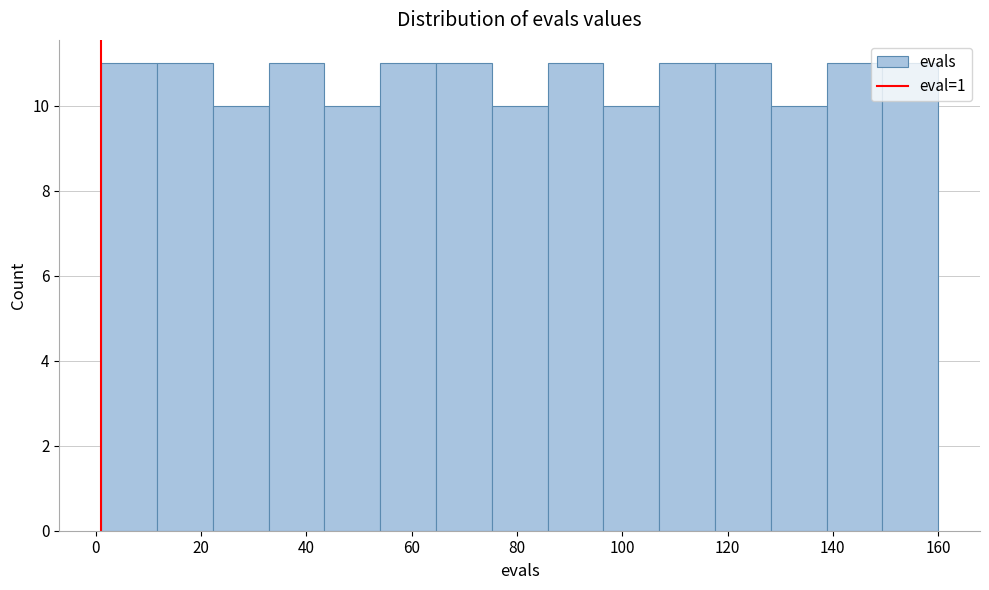

What is the height of the bar covering 96.4 to 107.0 on the x-axis? Neither the bar edges nor the heights are printed on the chart, so give them approximately, as read against the axes.

10